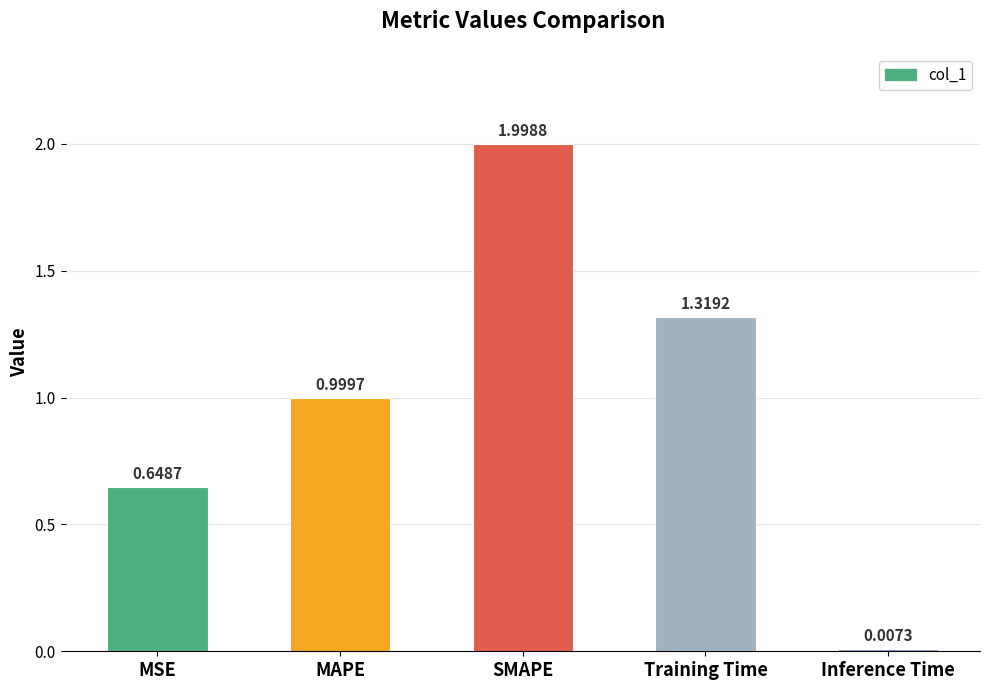

Are the bars grouped side by side (vs. stacked)?

No